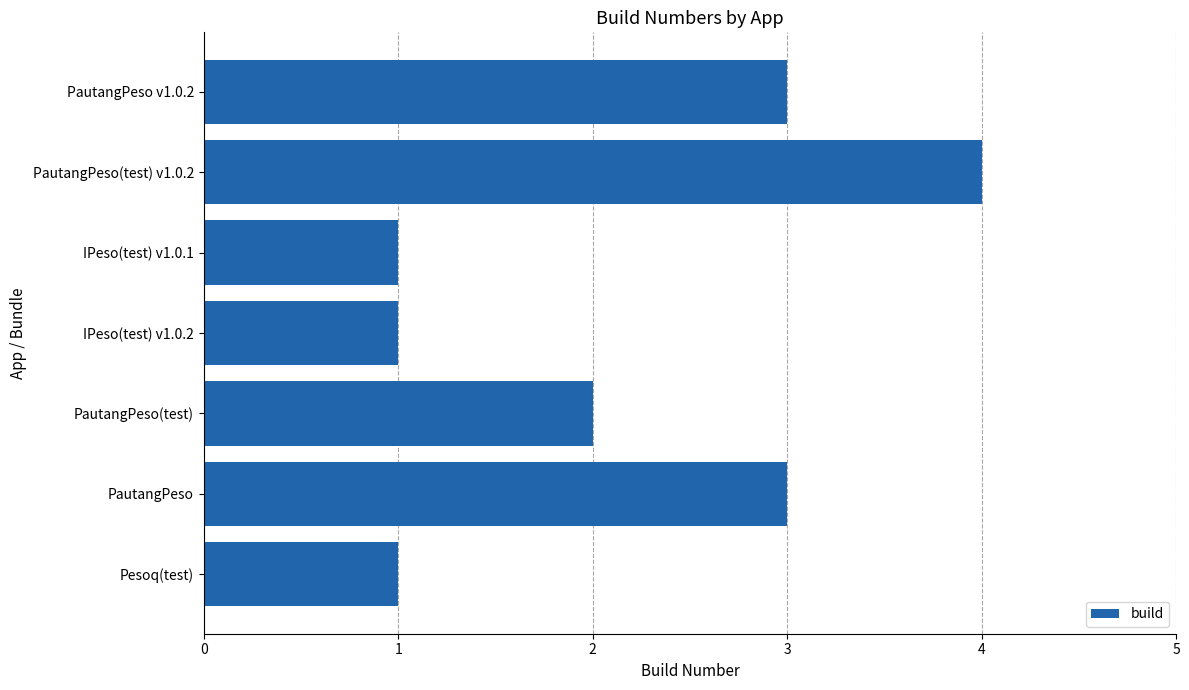

What is the smallest value displayed?

1